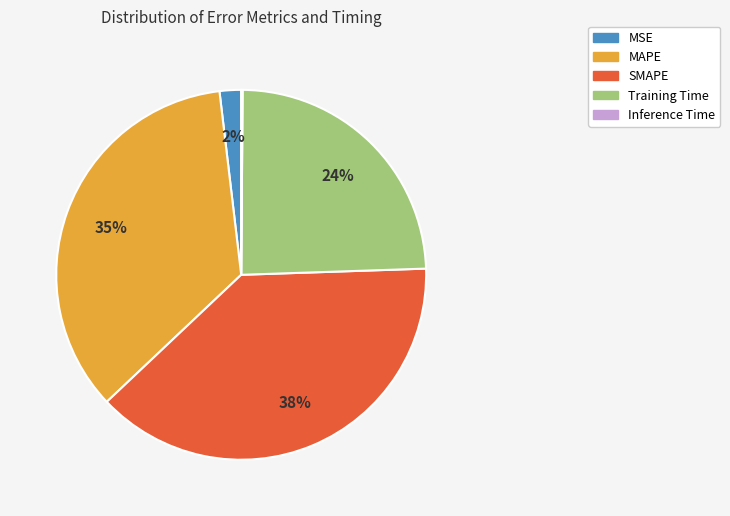

Which category has the biggest portion of the pie?

SMAPE